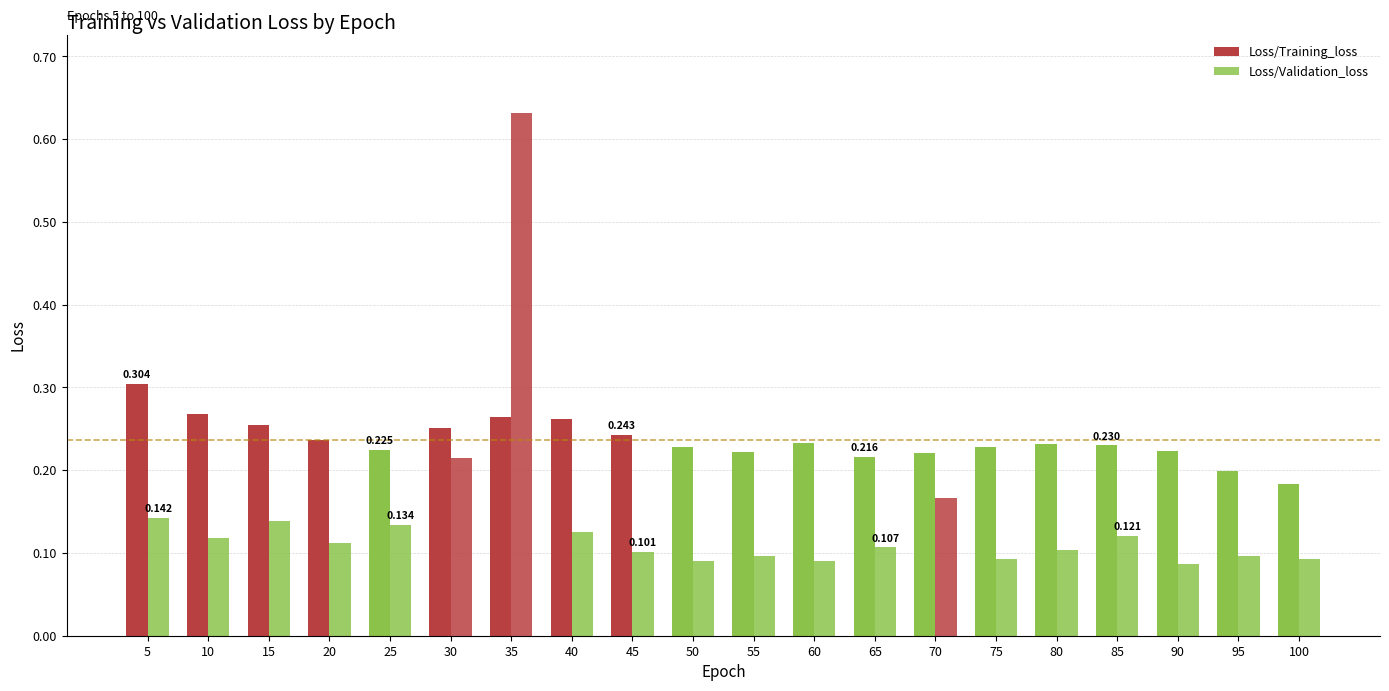

Count the Loss/Training_loss values in the range 0 to 1.

20